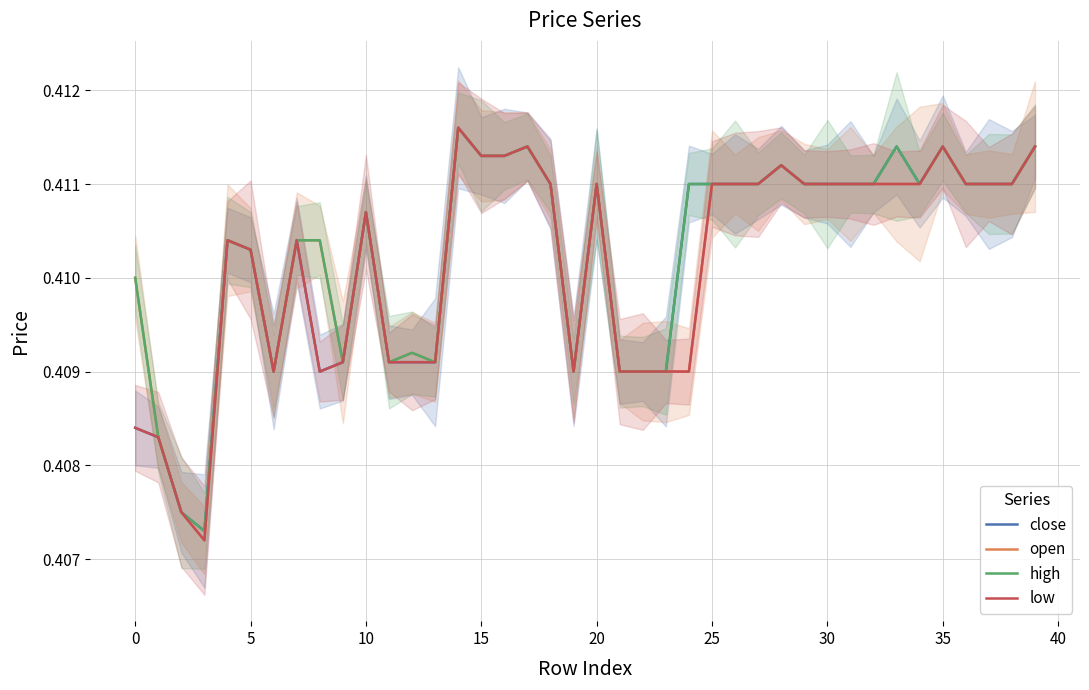

How many lines are shown in the chart?

4